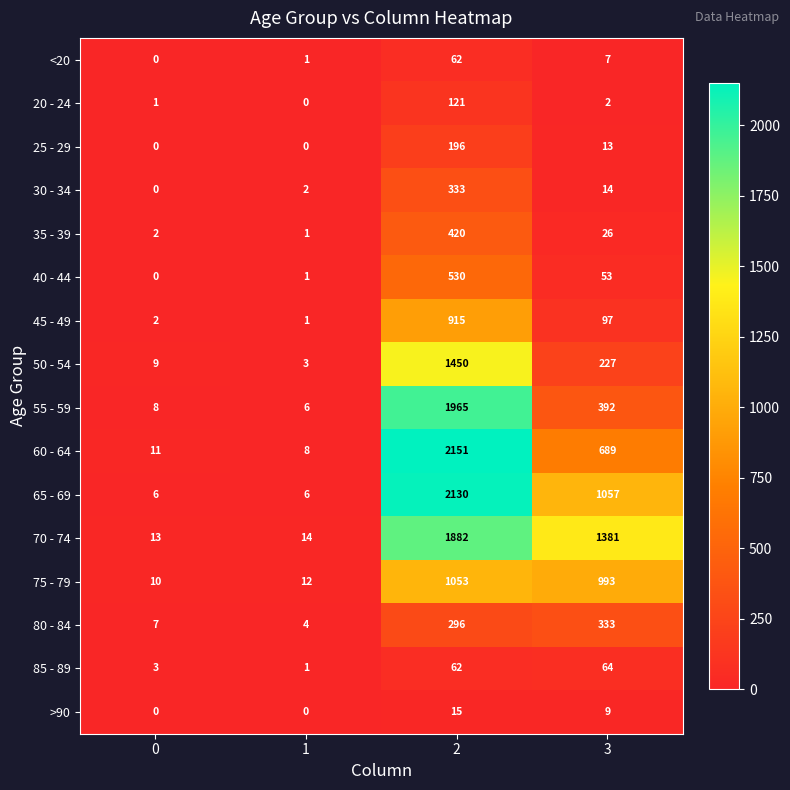

Count the number of data series in this chart.

16